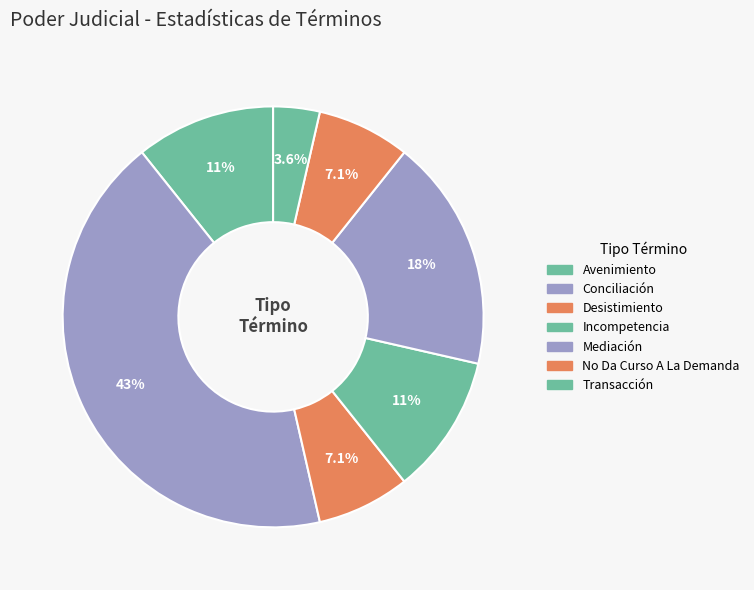

Does Mediación account for over 50% of the chart?

No